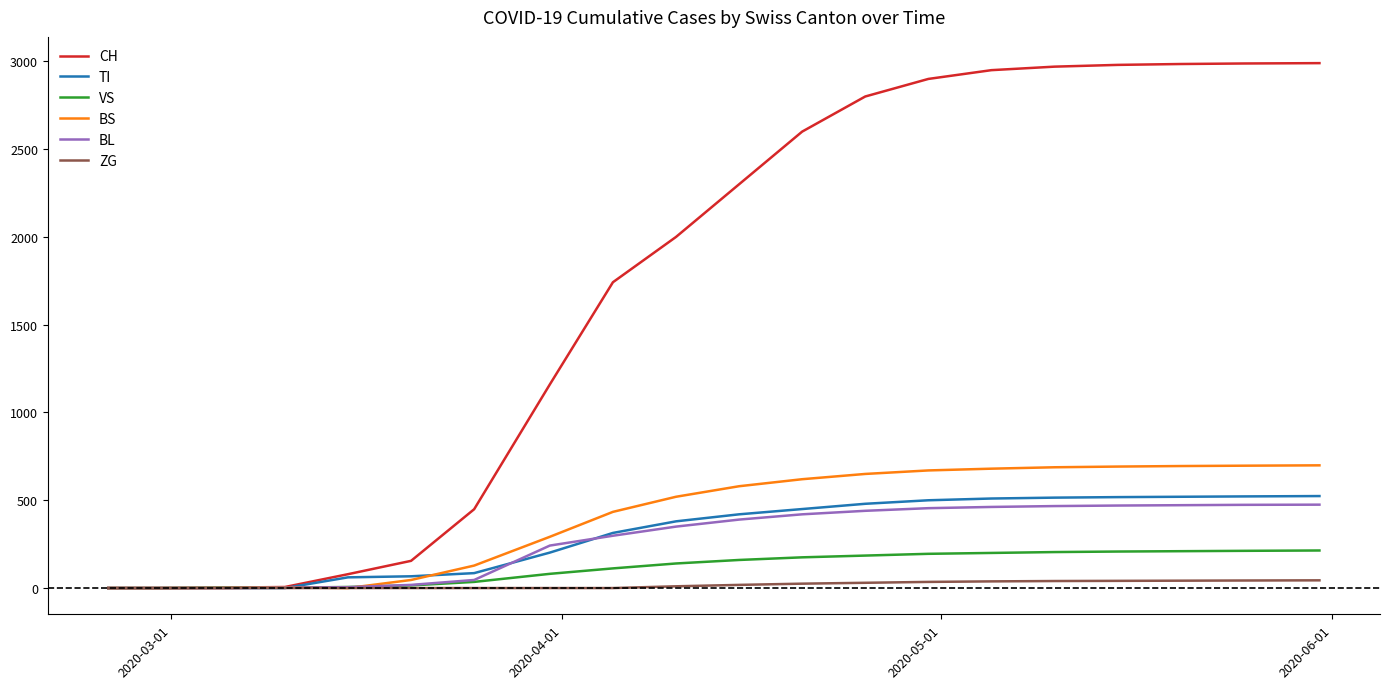

Which series has the largest total across all categories?

CH